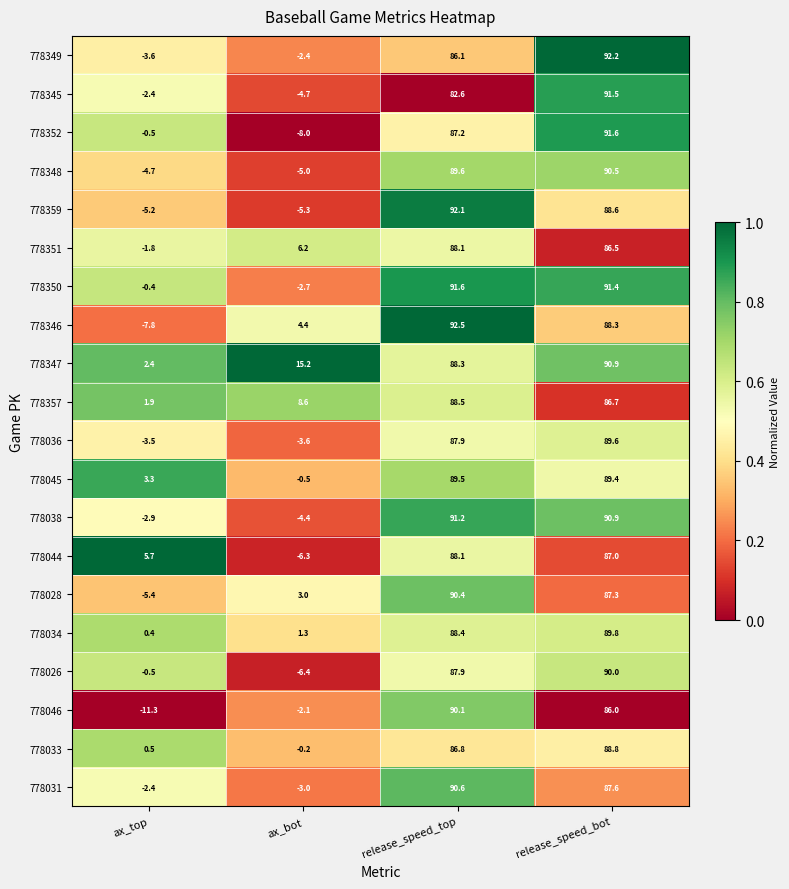

What is the difference between the maximum and minimum values in the 778045 series?

90.0